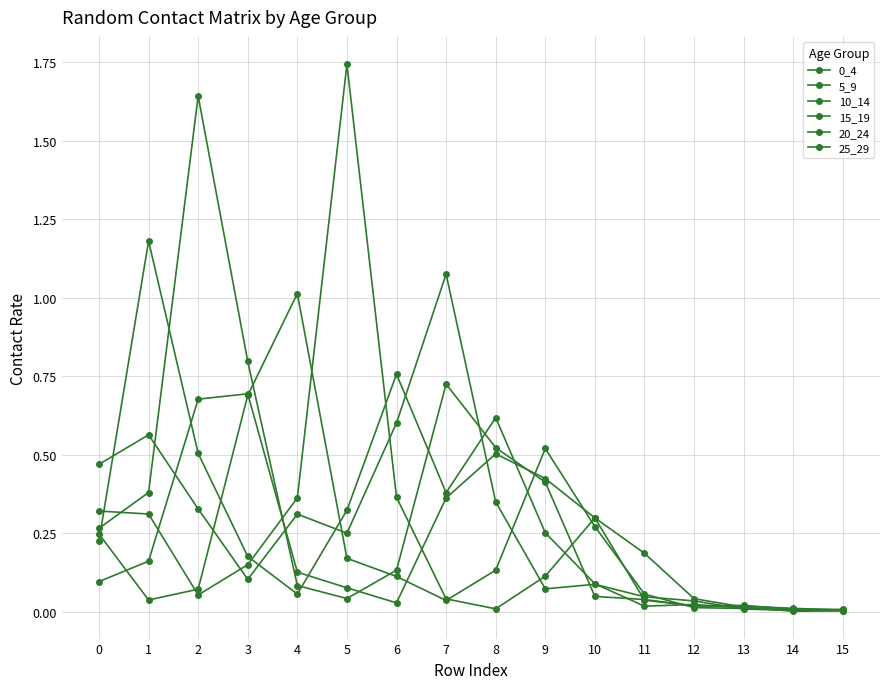

What is the value of the 20_24 point at the 6th from the left?

0.2